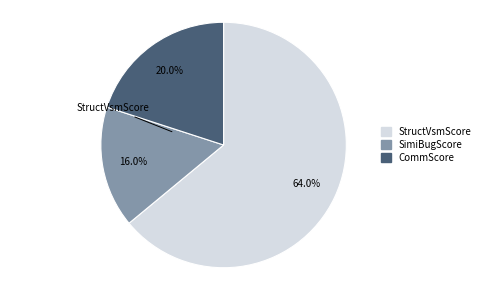

What percentage is the CommScore slice, to the nearest percent?

20%